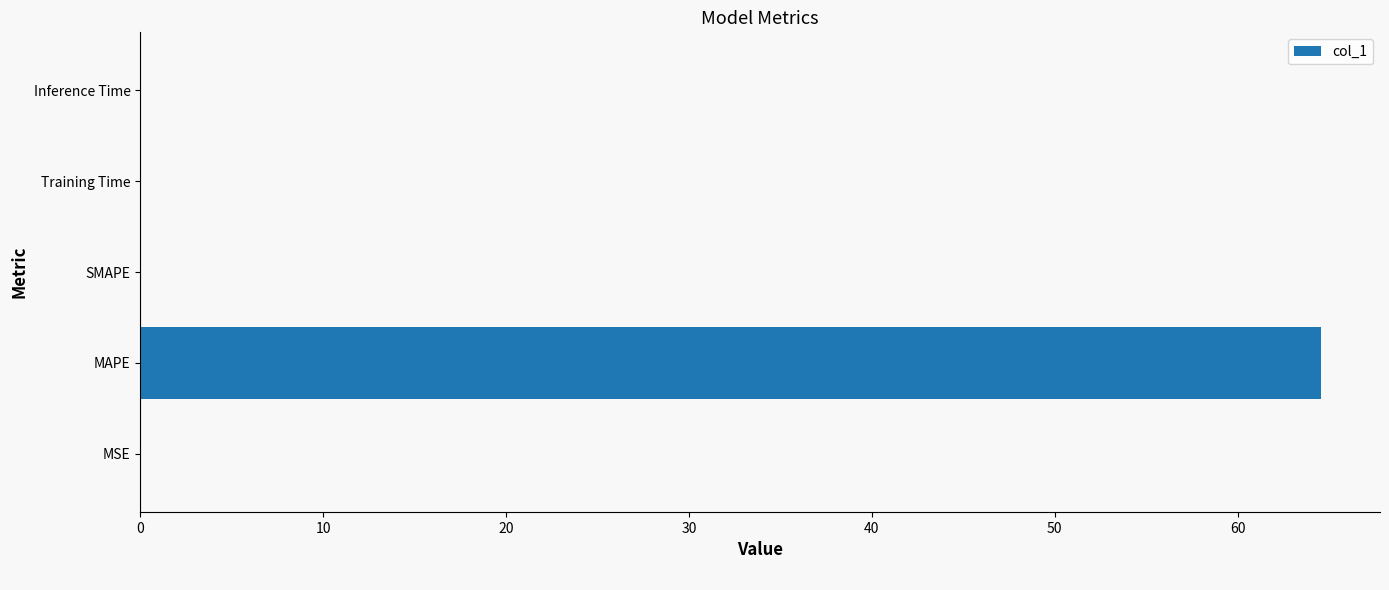

The value at SMAPE is 0.0. True or false?

True